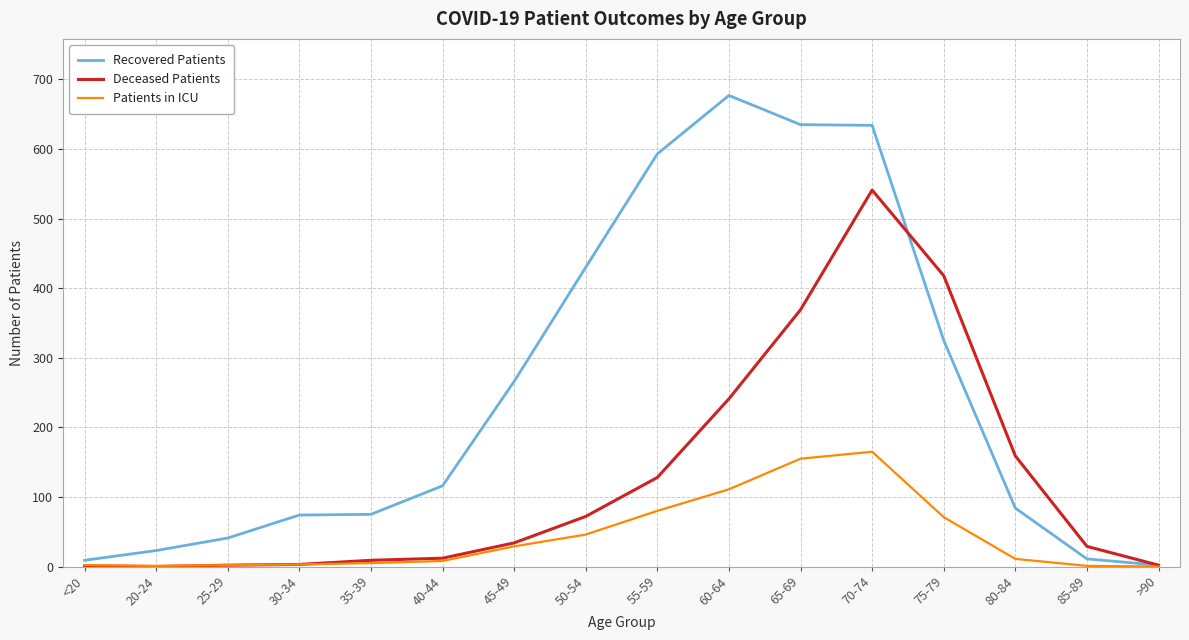

At which category is the sum across all series the highest?

70-74